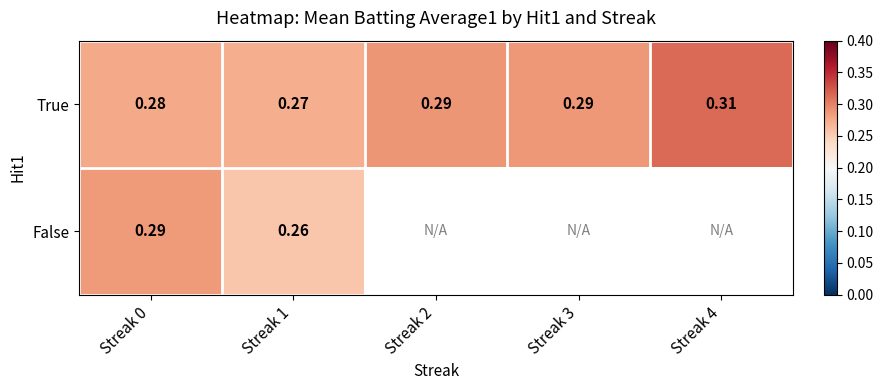

At Streak 1, list the series in order from smallest to largest.

False, True